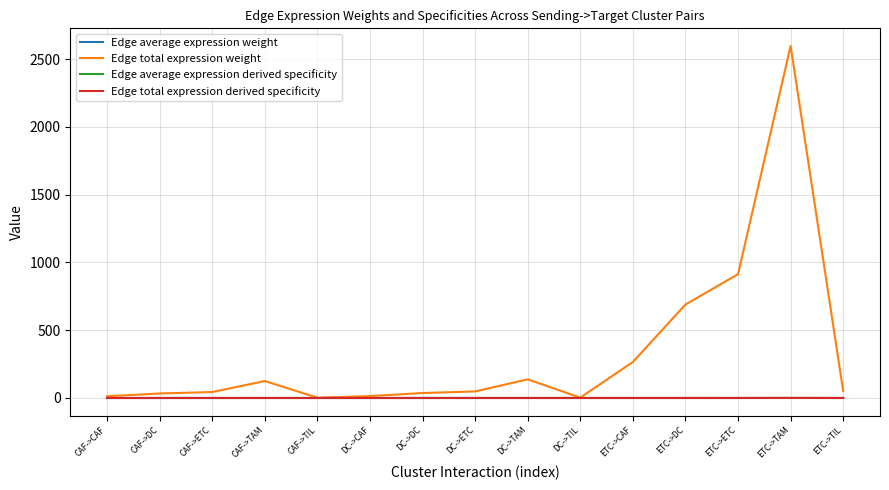

At which category is the sum across all series the highest?

ETC->TAM